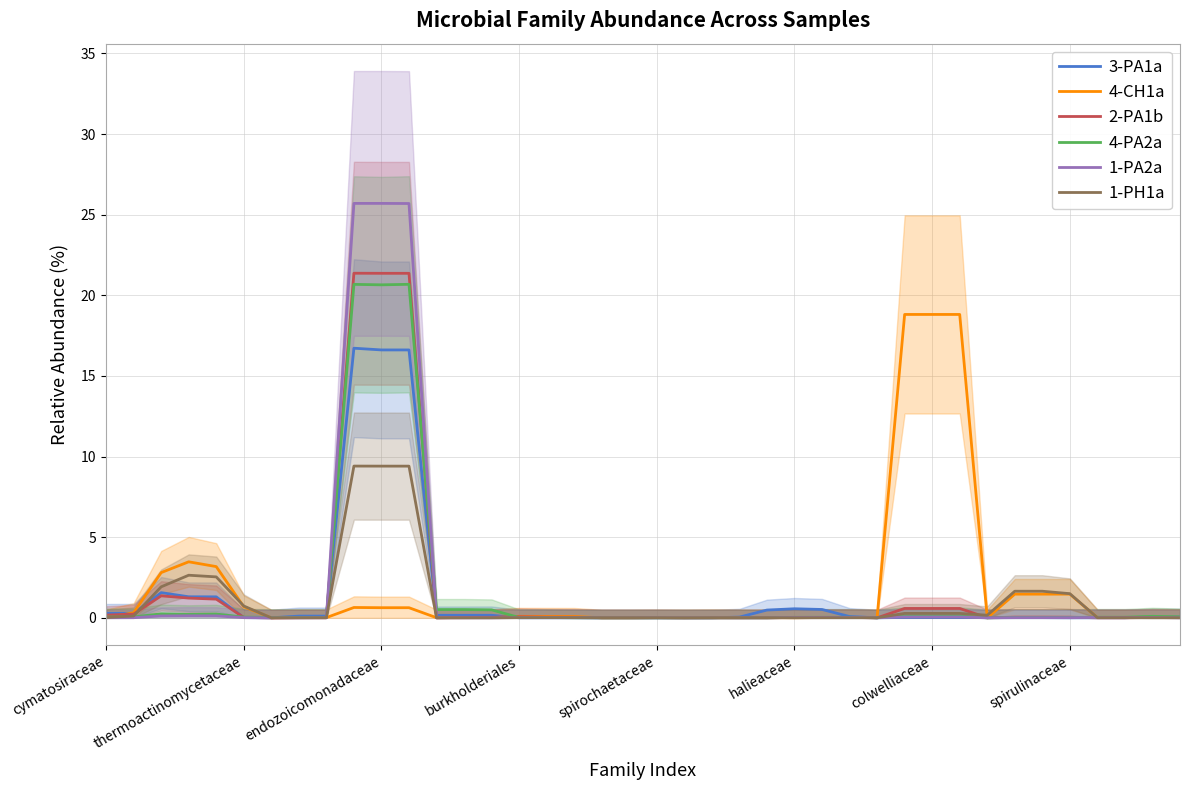

What is the difference between the maximum and minimum values in the 4-CH1a series?

18.8